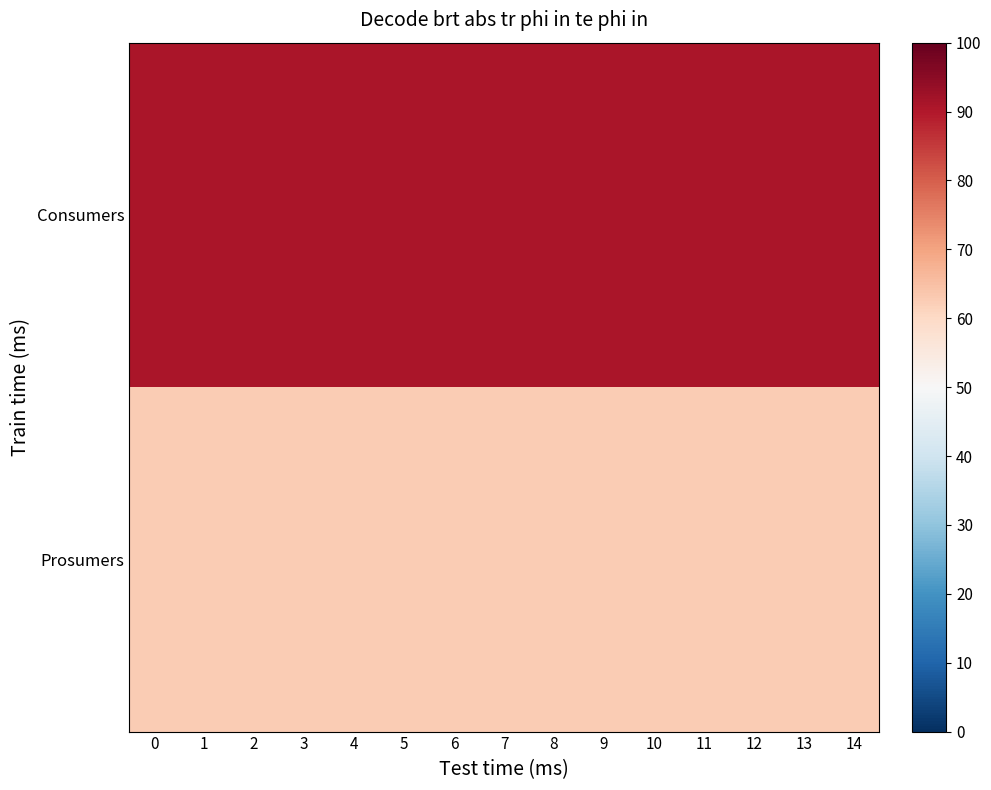

Which has a higher value, 10 or 14?

10